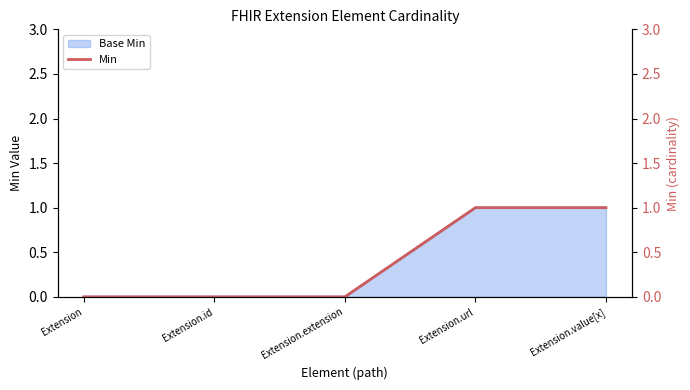

How many lines are shown in the chart?

1